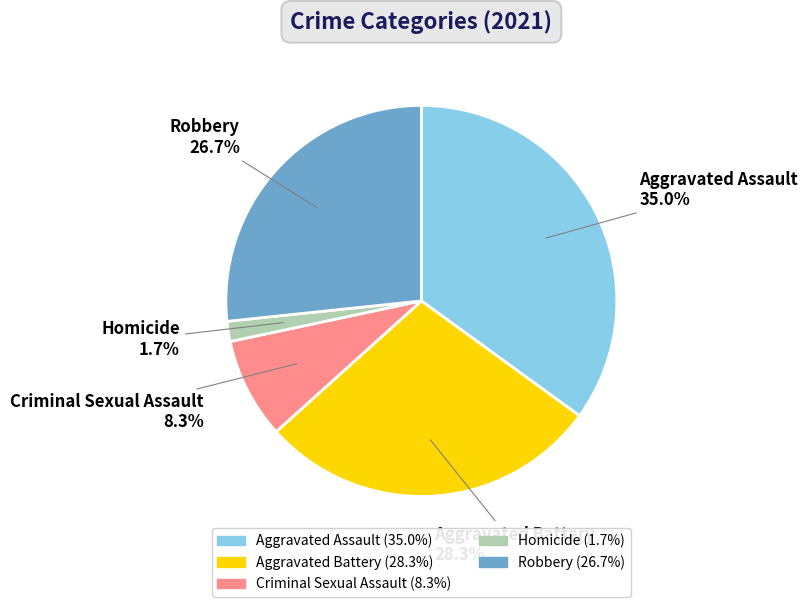

Which category has the biggest portion of the pie?

Aggravated Assault